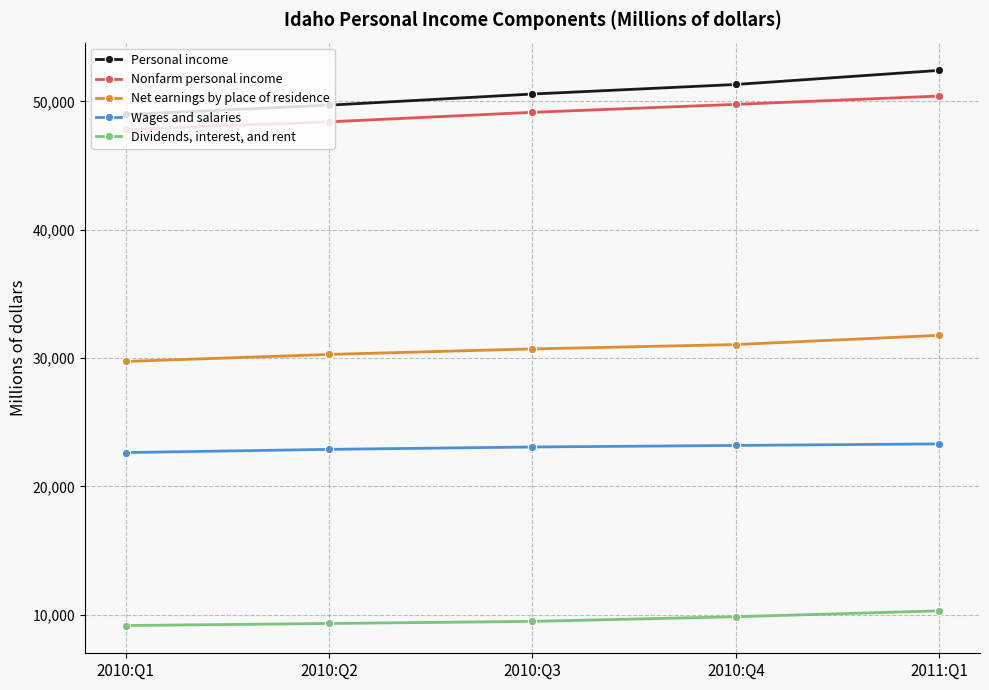

What is the minimum value for Wages and salaries?

22634.4